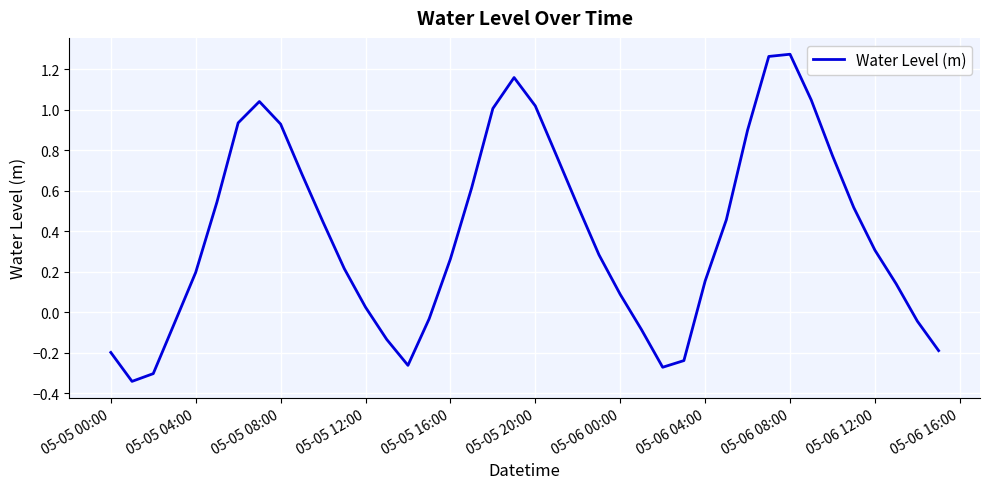

What is the difference between the maximum and minimum values?

1.6